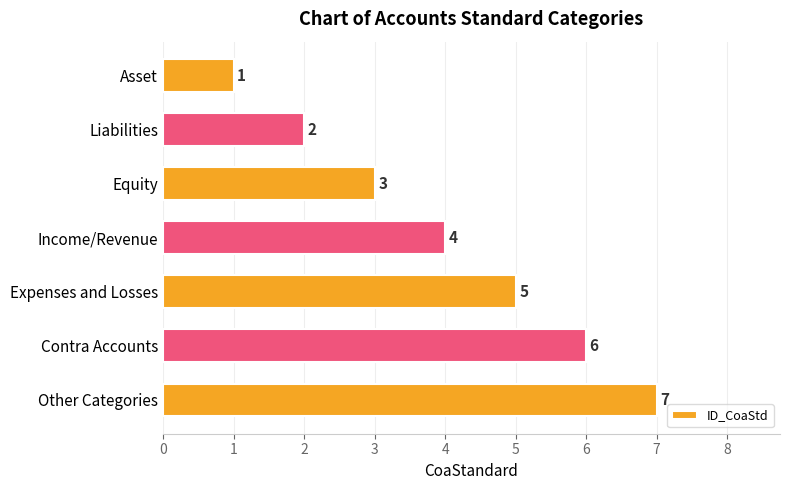

What is the greatest value displayed?

7